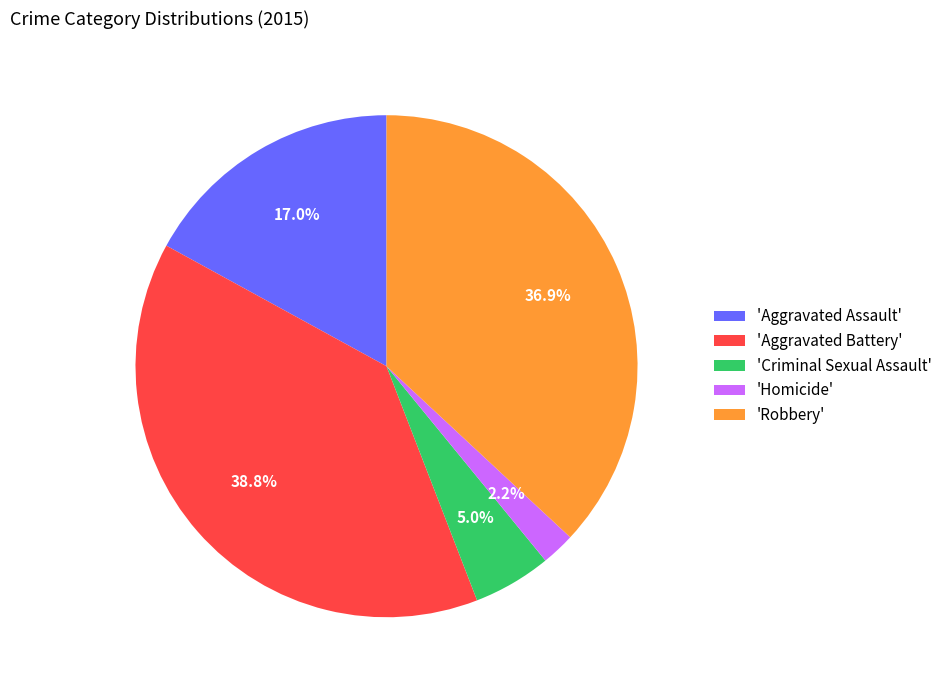

Approximately how many times larger is the value at 'Aggravated Assault' compared to 'Criminal Sexual Assault'?

3.4